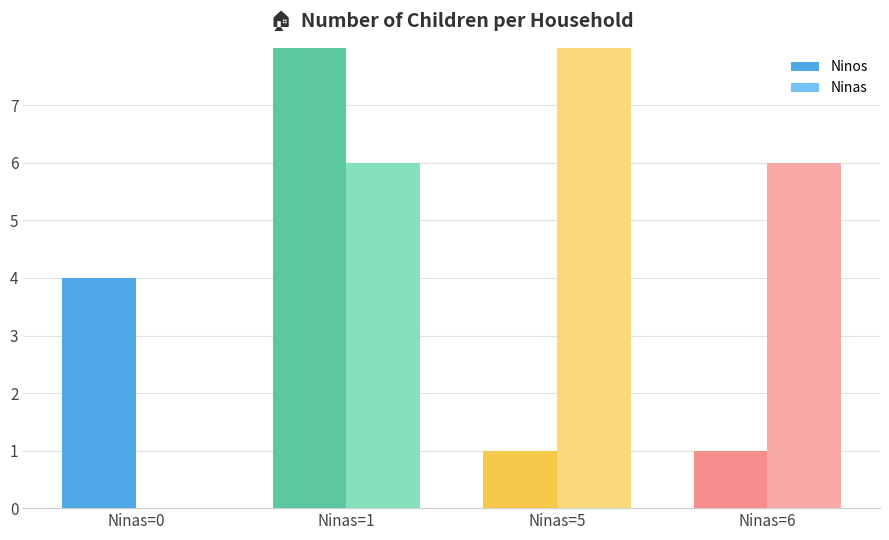

At which category is the sum across all series the highest?

Ninas=1